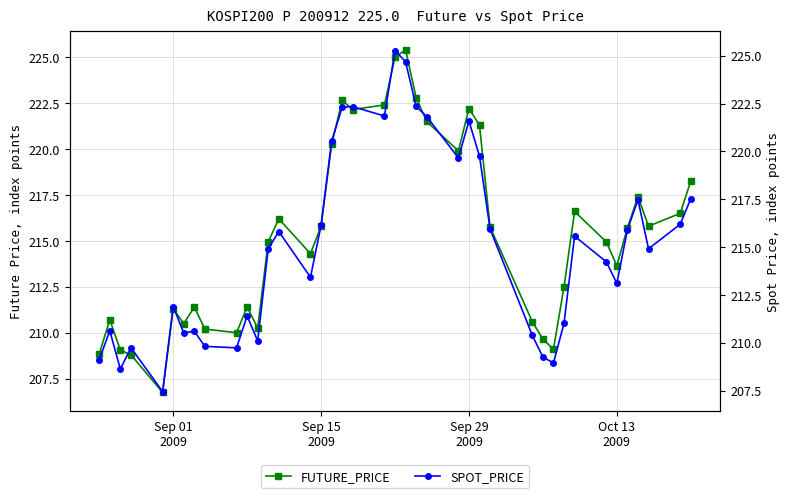

True or false: FUTURE_PRICE has more than 1 interior local peaks.

True